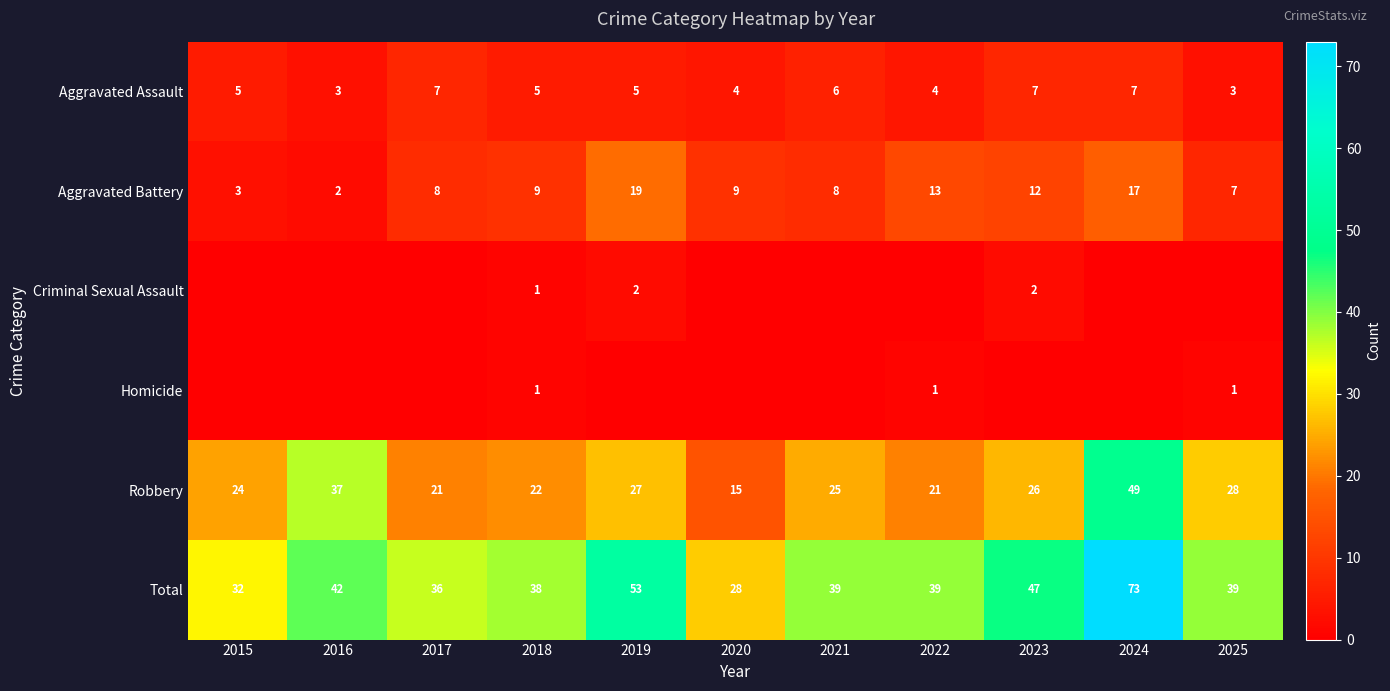

Read the Total value at 2020, to the nearest 5.

30